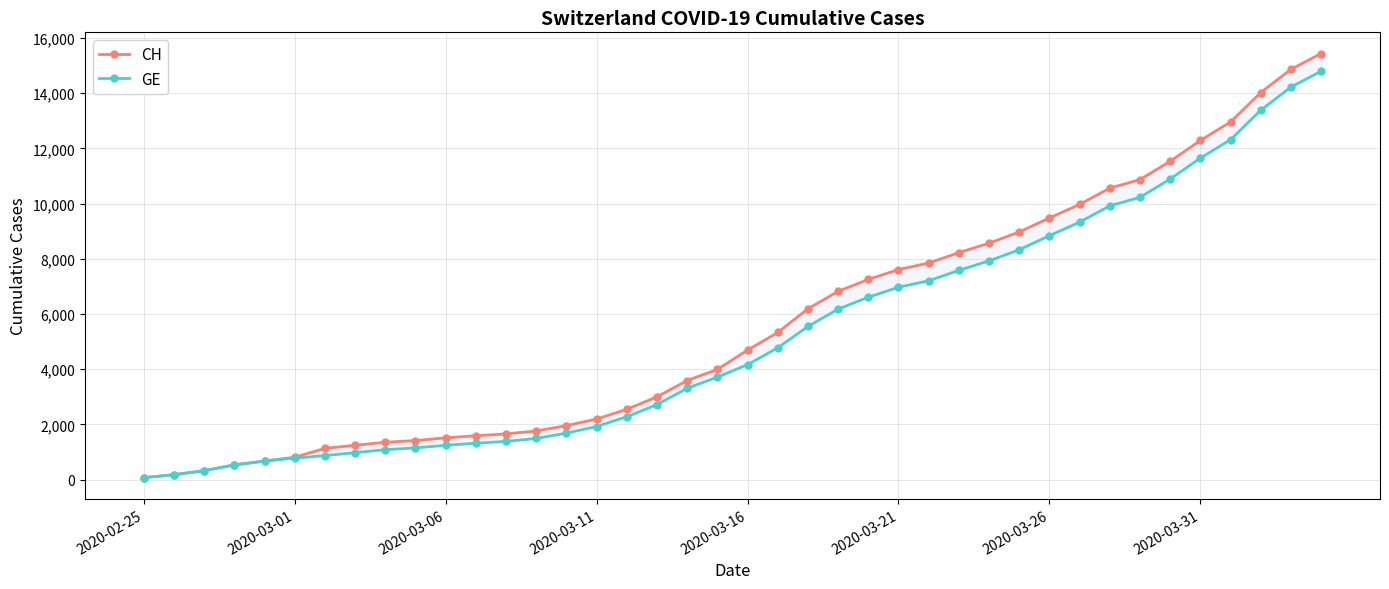

What is the difference between the maximum and minimum values in the CH series?

15361